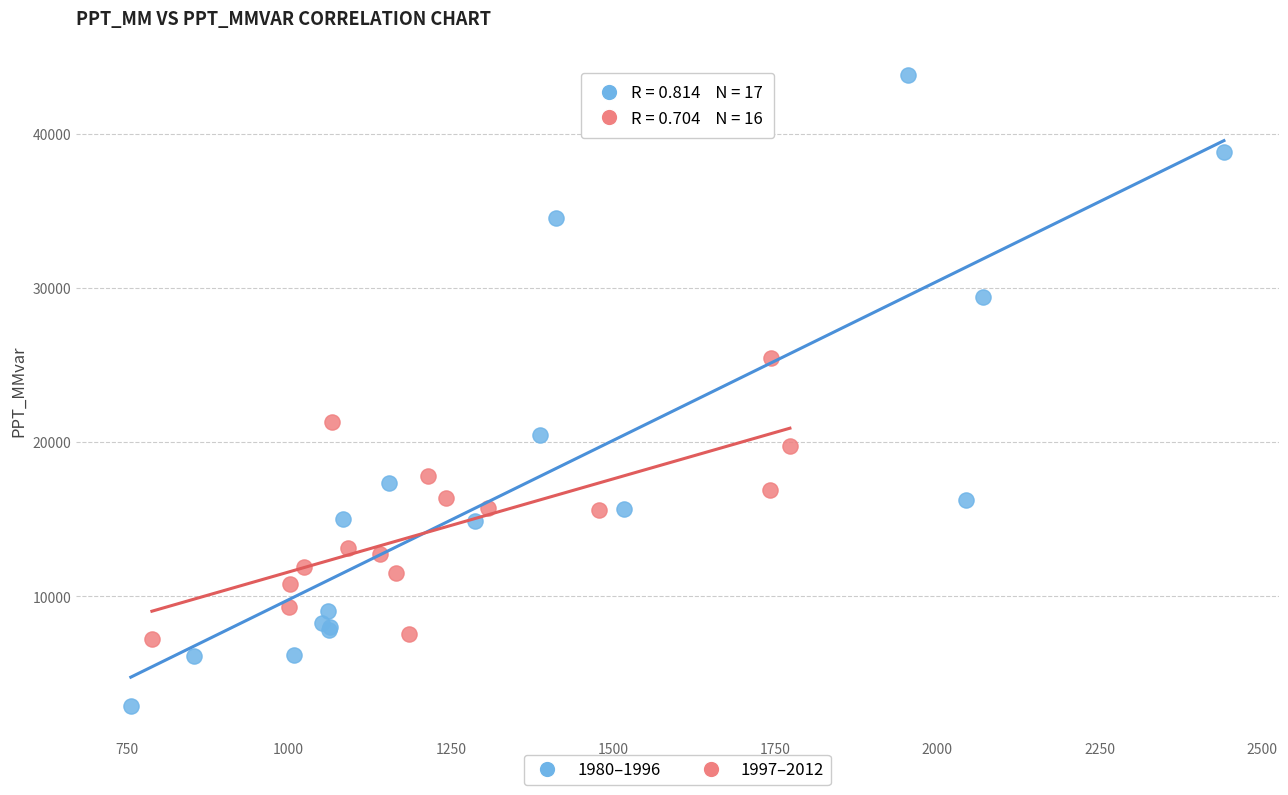

Which series has the widest spread of Y values?

1980–1996